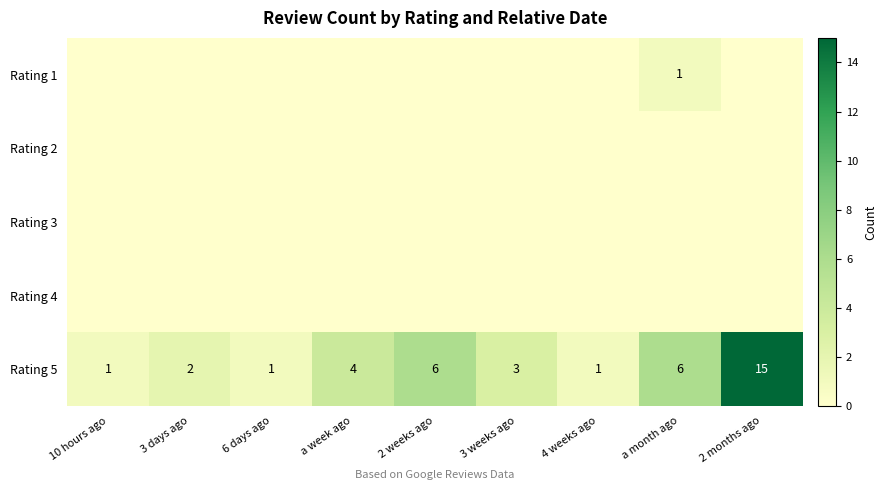

How many distinct data groups are displayed?

5